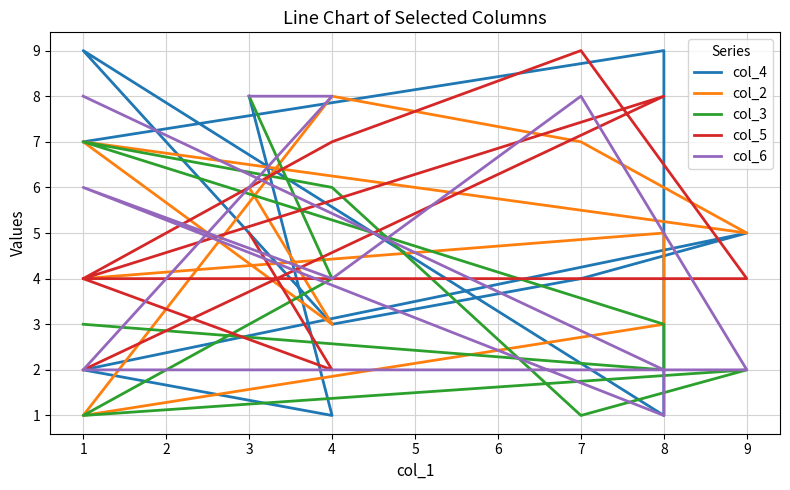

Which series has the largest total across all categories?

col_5